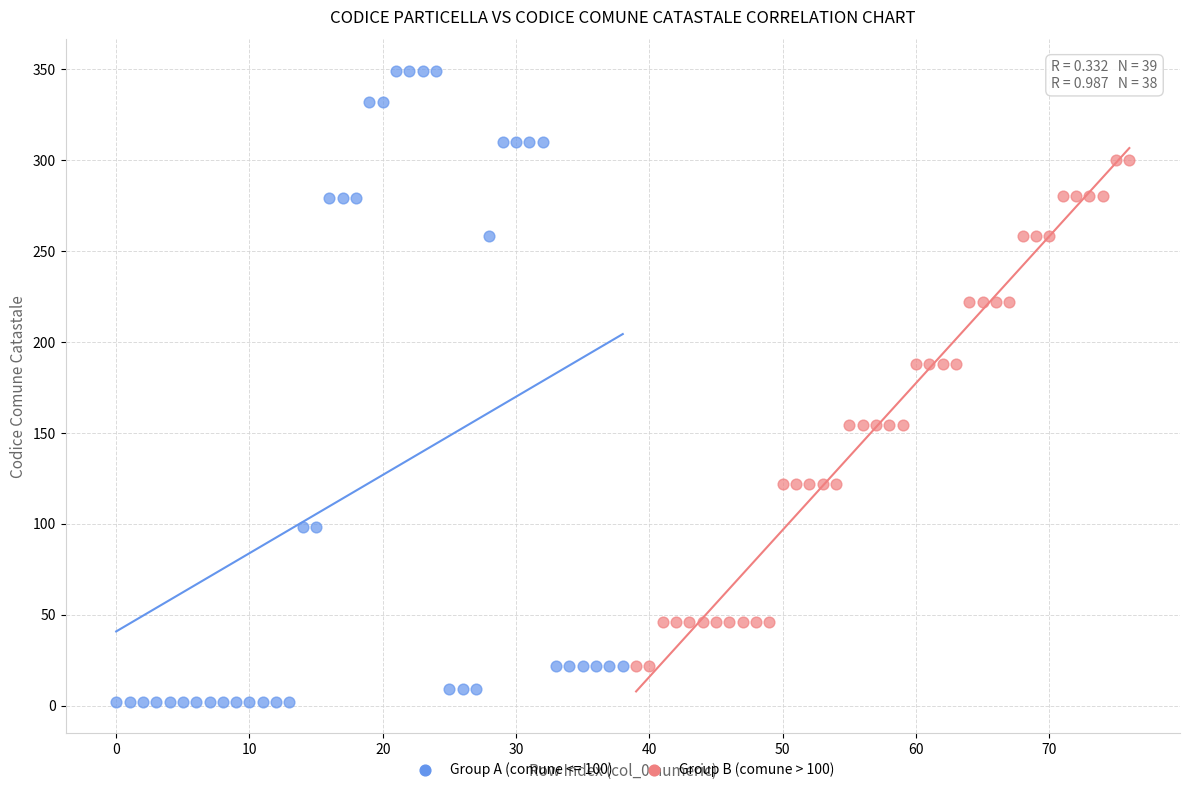

Which series reaches the maximum Y coordinate?

Group A (comune <= 100)